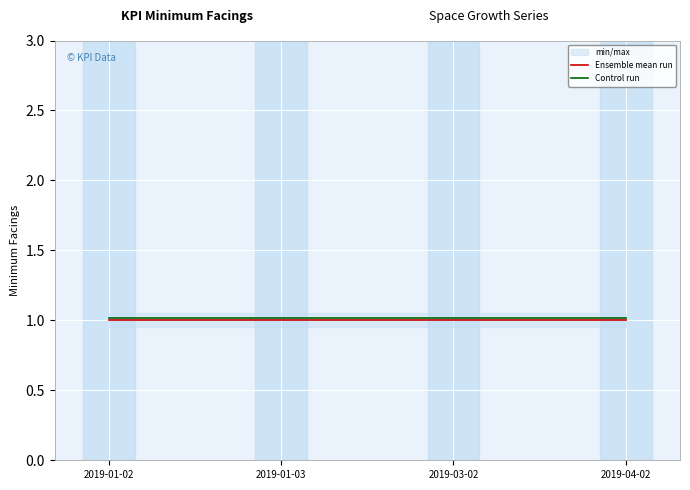

Which series has the largest total across all categories?

Control run